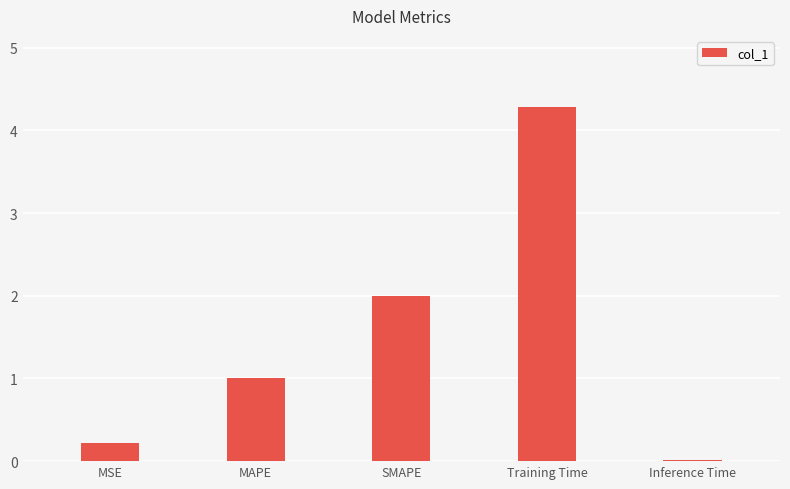

Between Inference Time and Training Time, which is larger?

Training Time